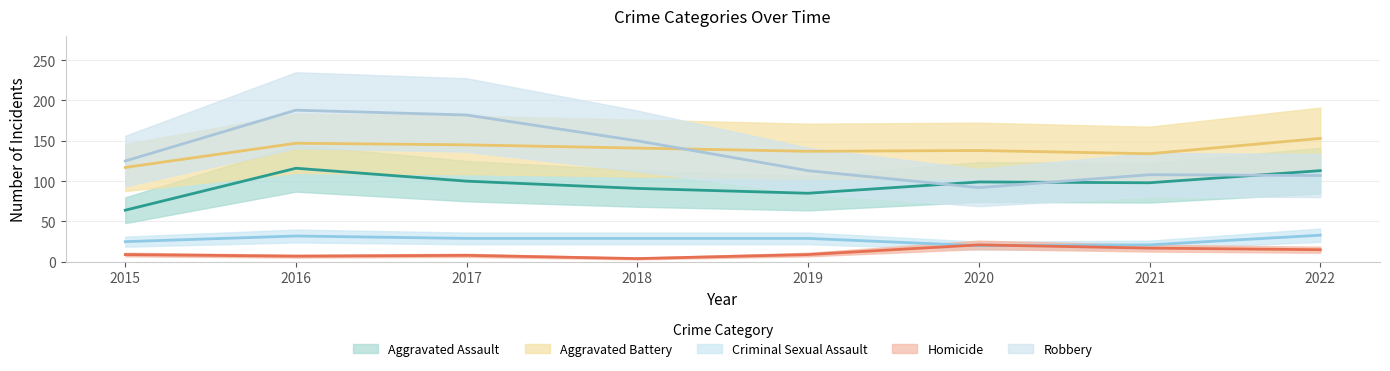

What is the greatest value displayed?

188